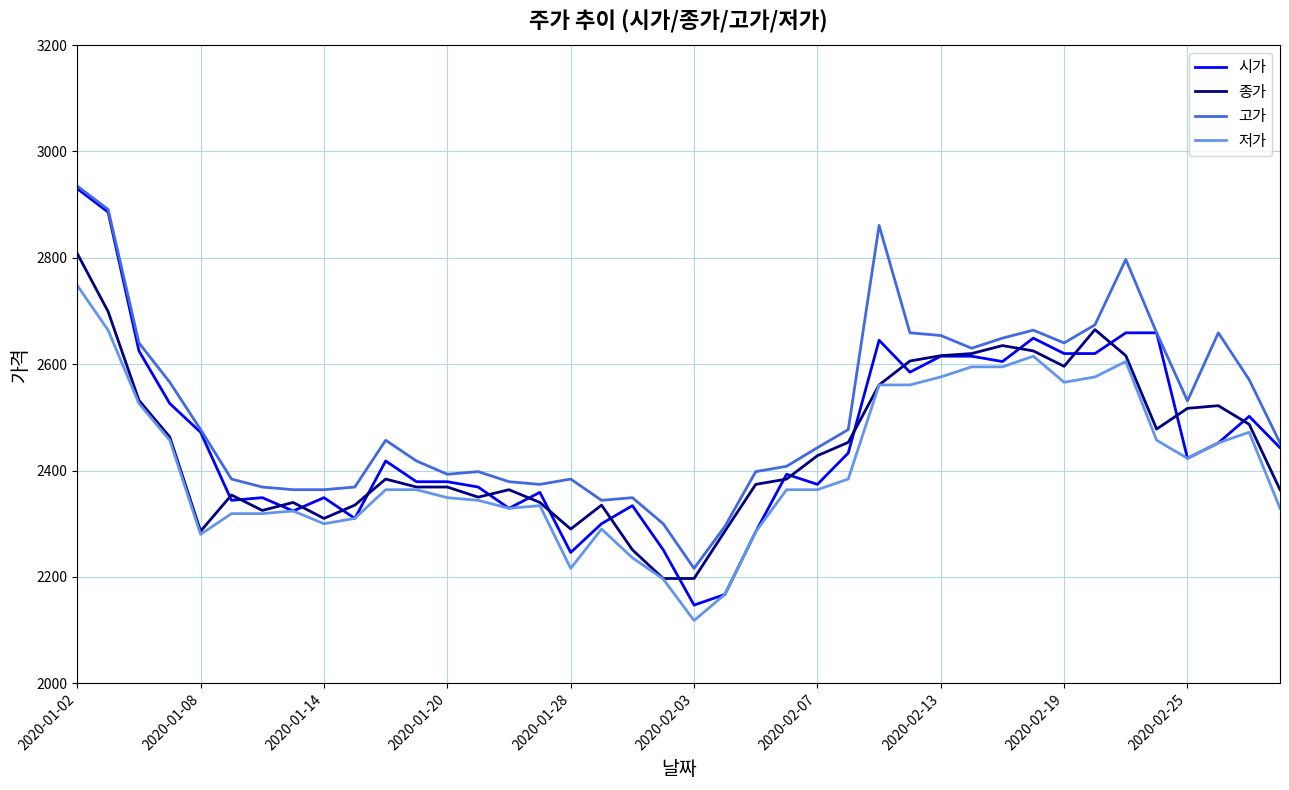

True or false: 고가 and 저가 intersect in this chart.

False